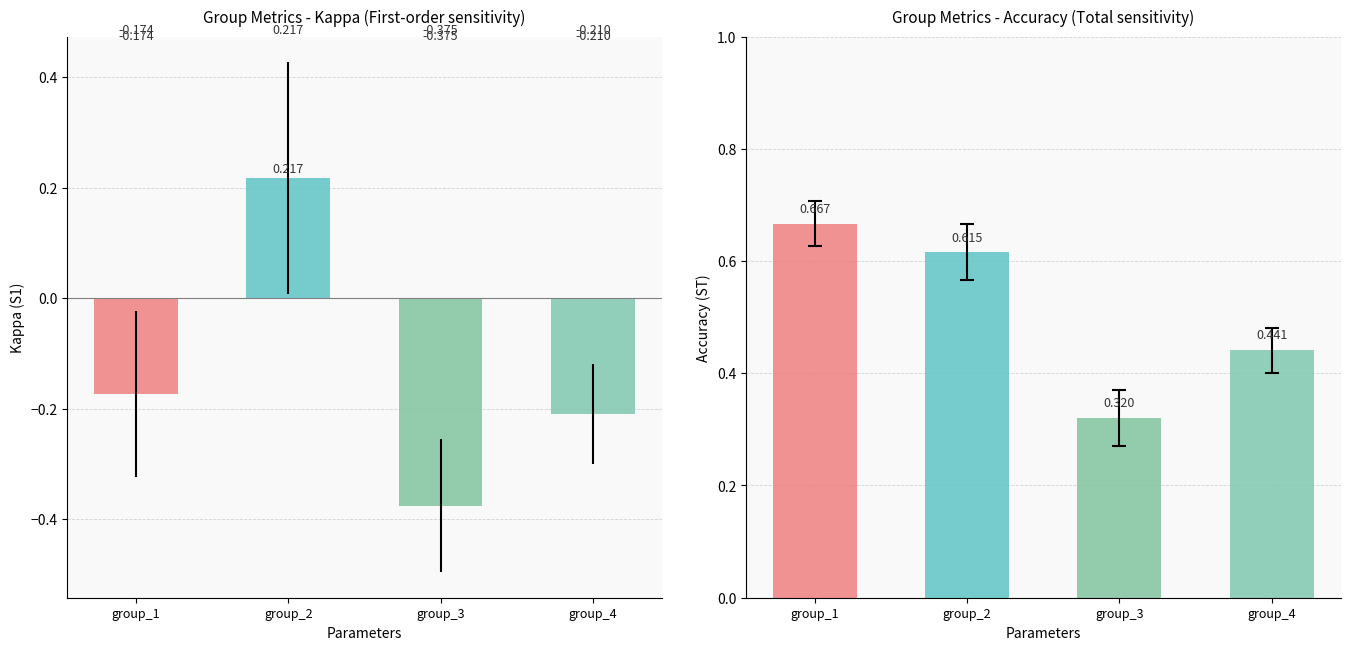

What is the sum of all kappa values?

-0.5